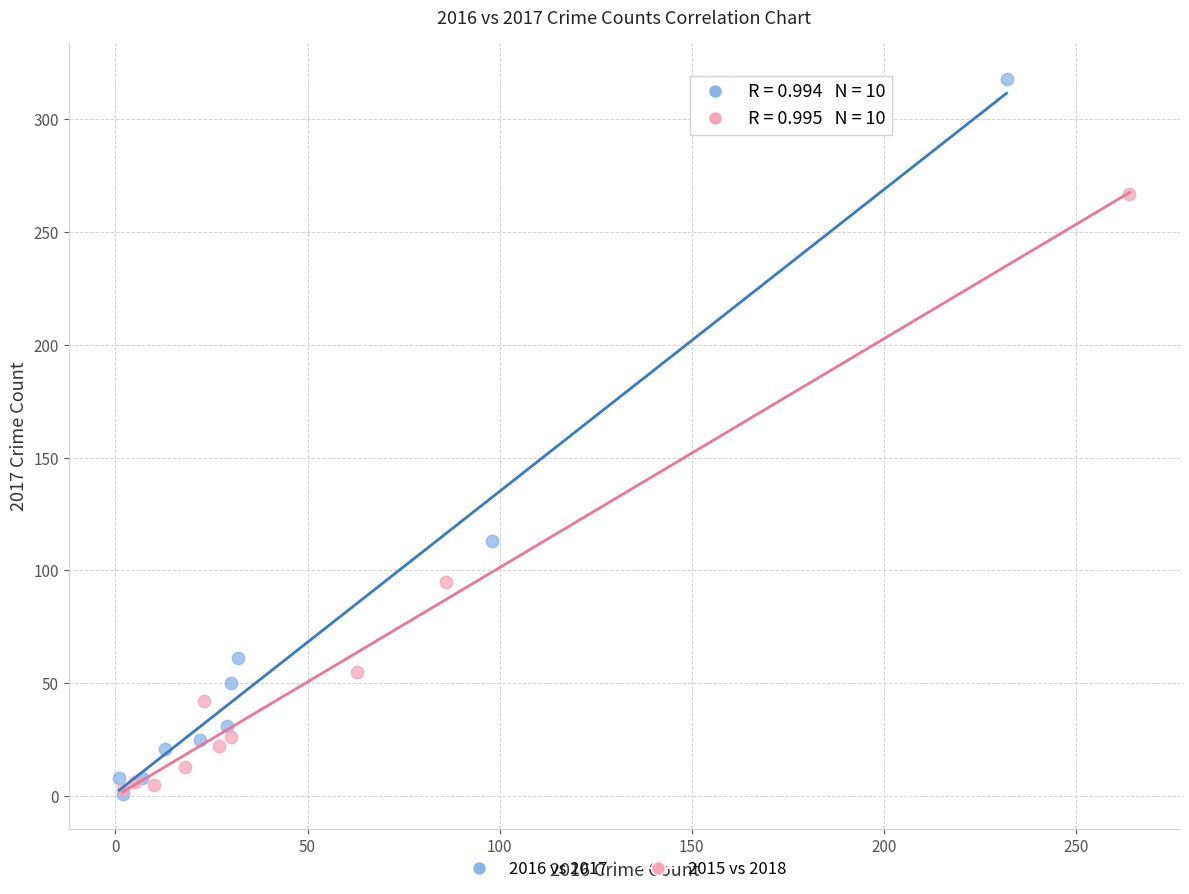

Which series contains the highest Y value?

2016 vs 2017